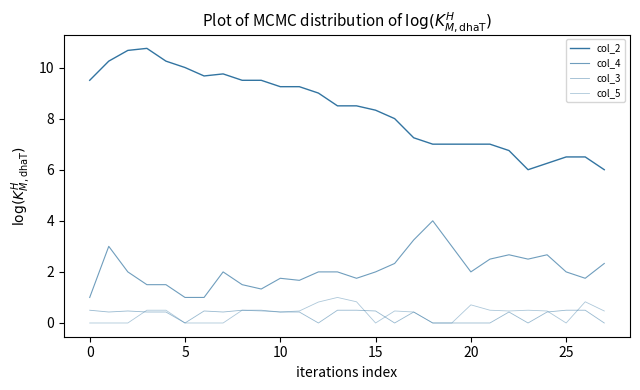

True or false: col_5 has more than 2 interior local peaks.

True